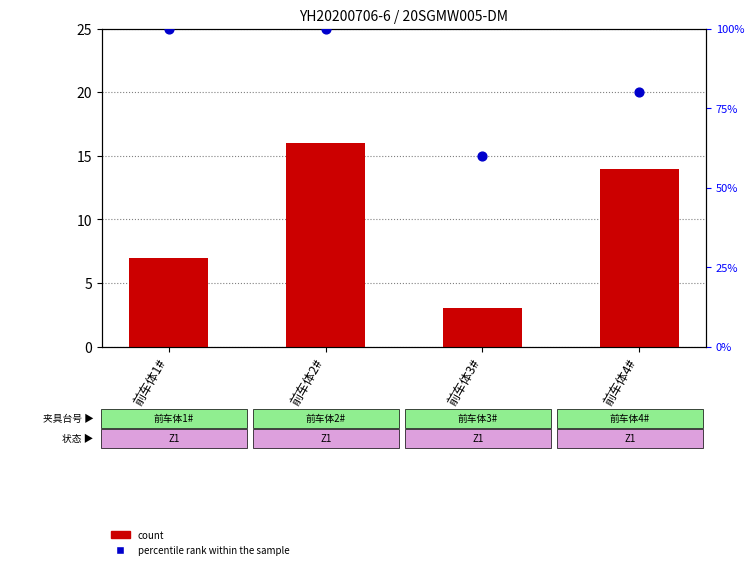

Is the value of percentile rank within the sample at 前车体3# greater than the value of count at 前车体1#?

Yes